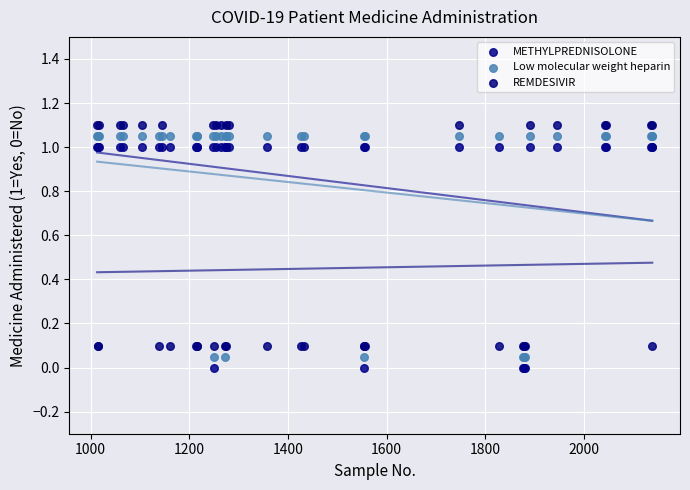

What is the X range (max minus min) for the scatter plot?

1126.0